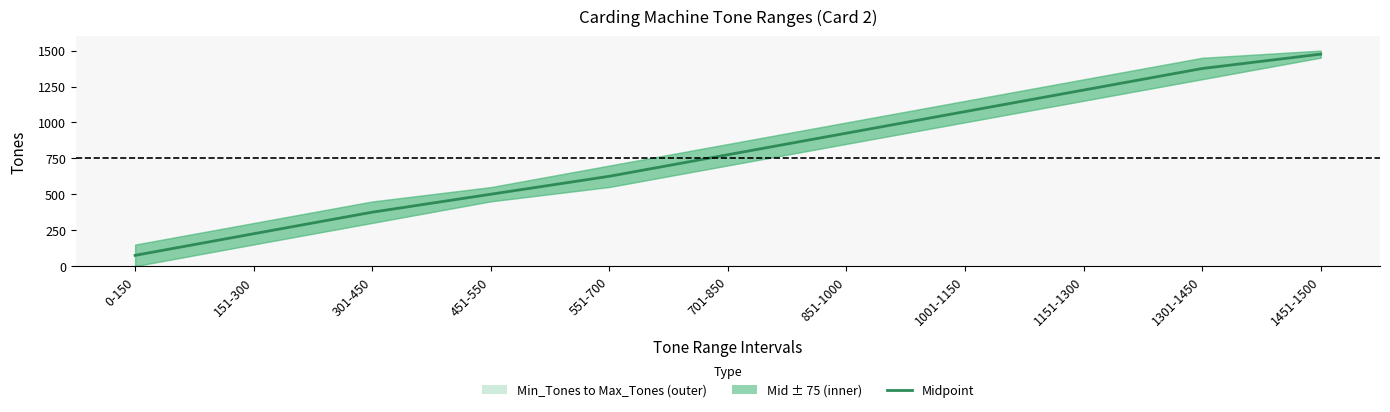

What is the label of the 10th point from the right?

151-300